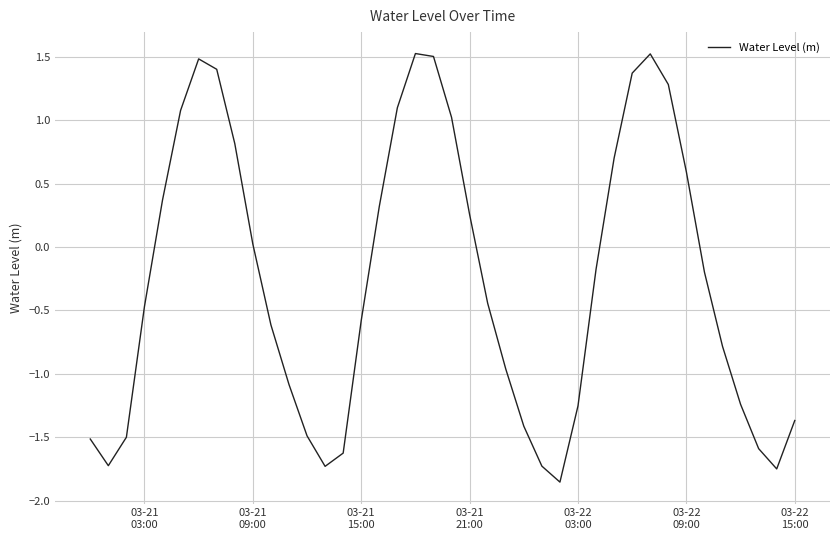

What is the maximum value shown in the chart?

1.5